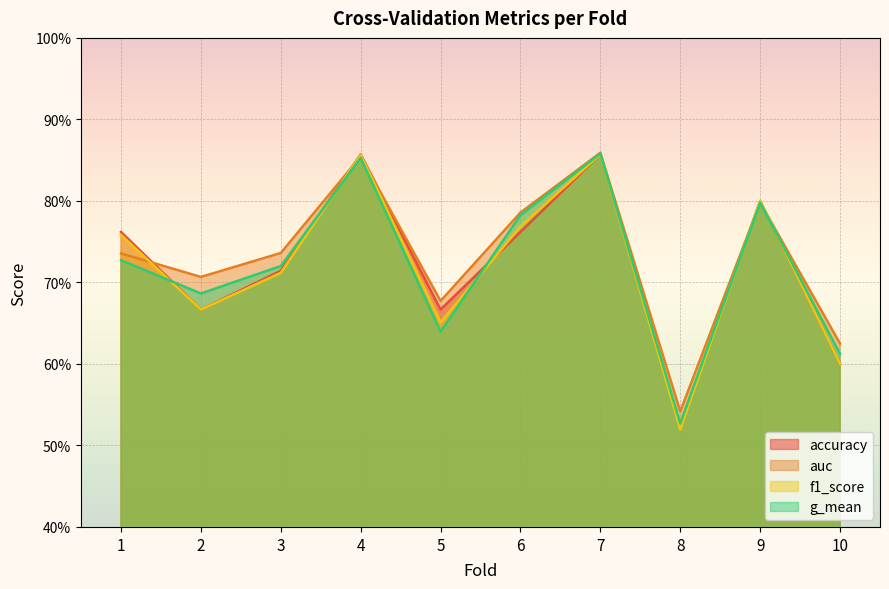

Which category has the highest value across all series?

7